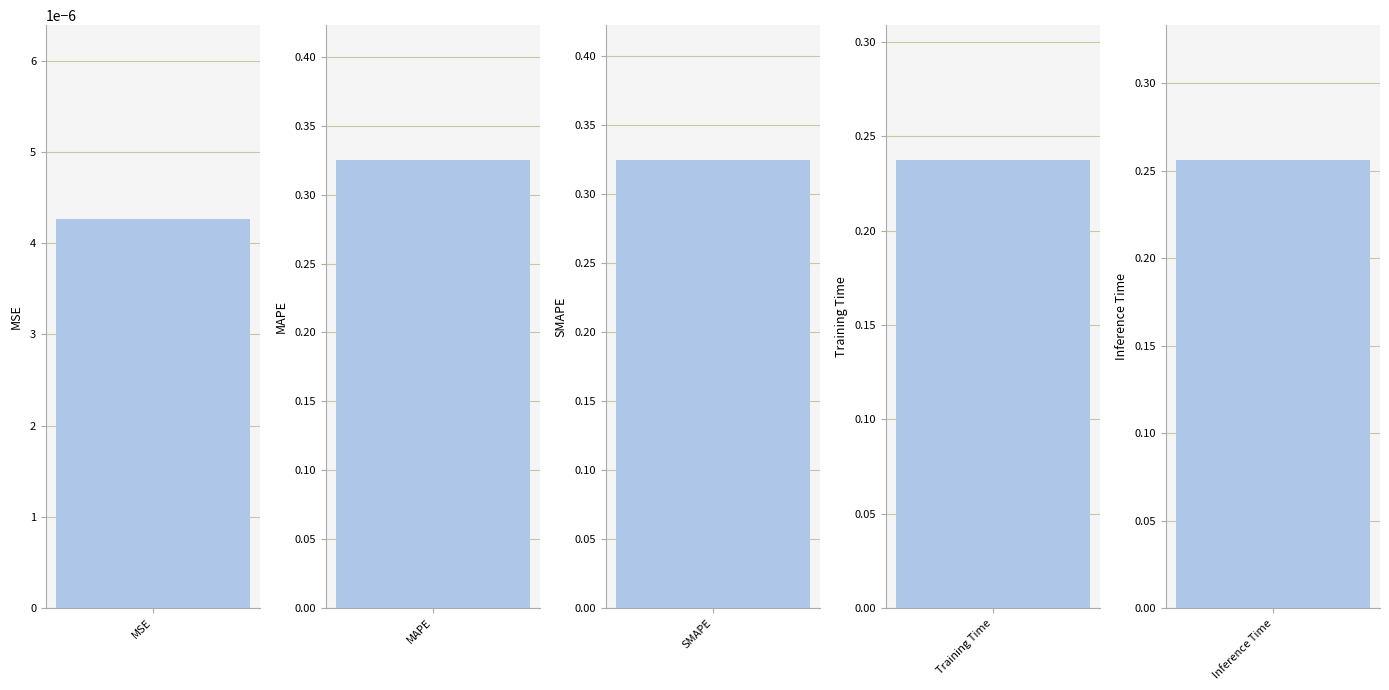

What is the sum of all values?

1.1